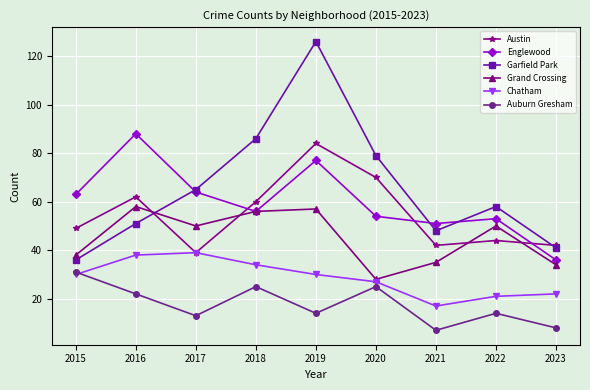

True or false: Chatham has more than 2 interior local peaks.

False